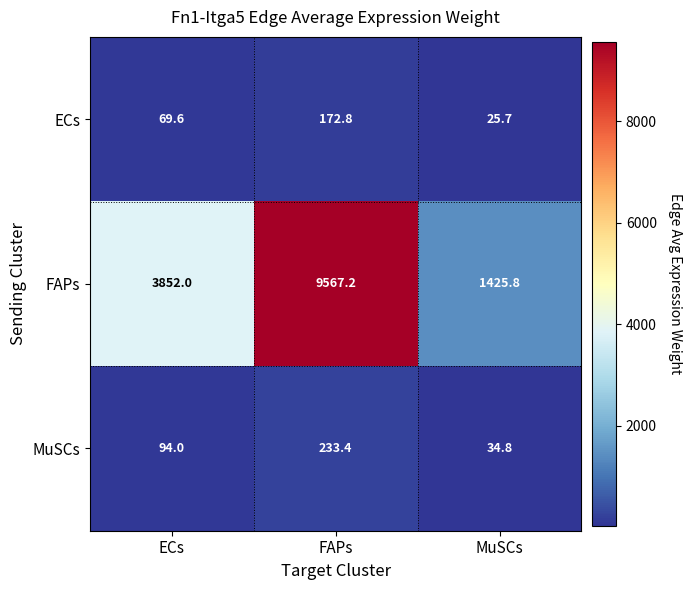

List the series in order of their peak value, highest first.

FAPs, MuSCs, ECs